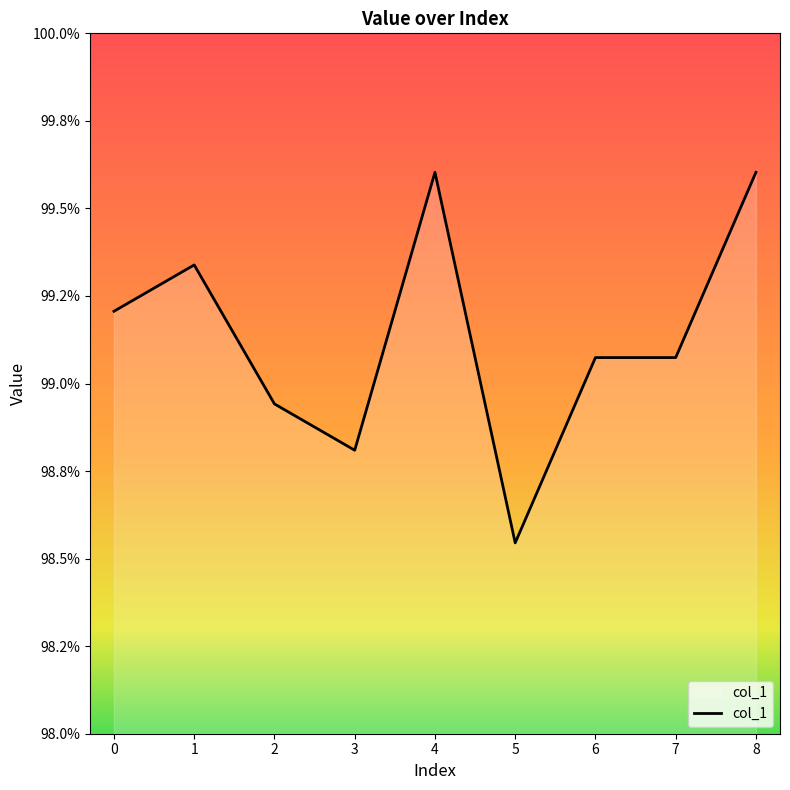

Count the values in the range 0 to 1.

9